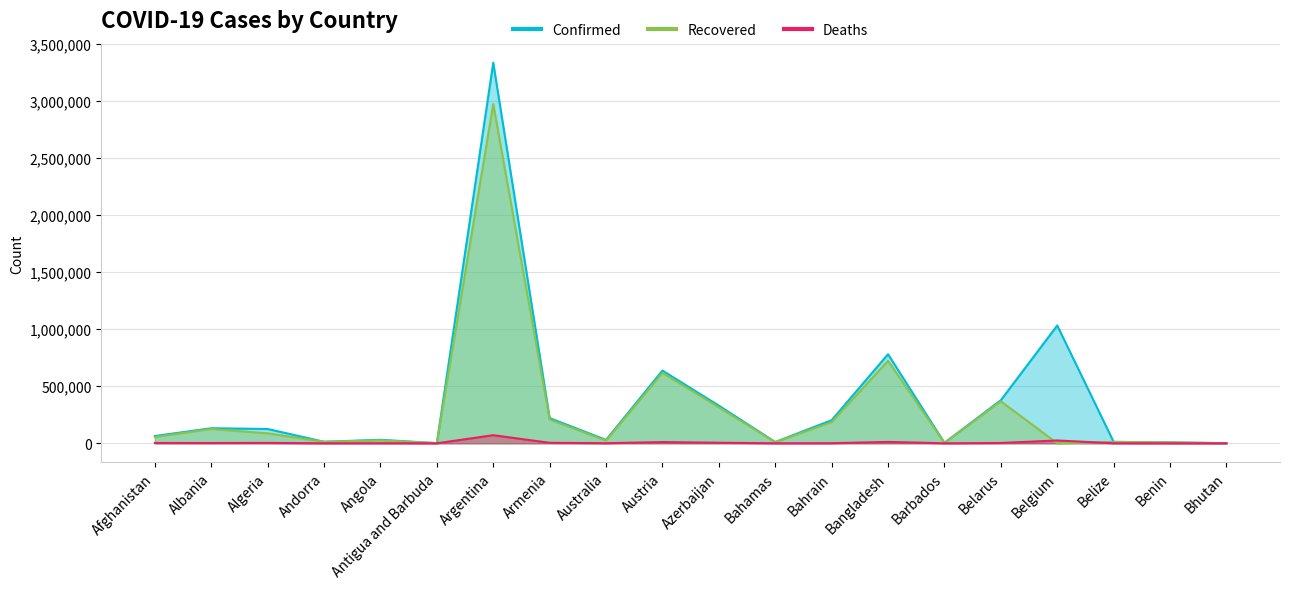

True or false: Confirmed and Deaths cross at least once.

False